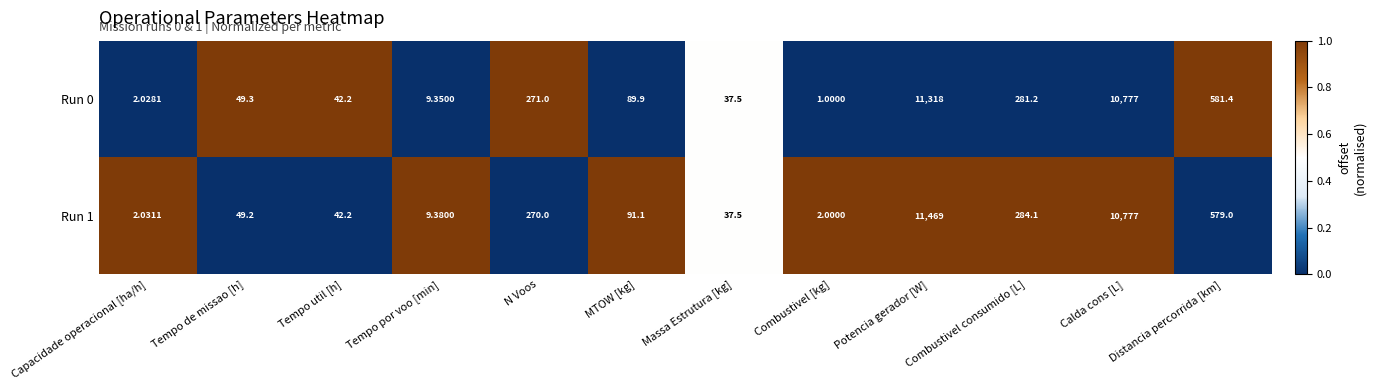

Rank the series by their maximum value, from highest to lowest.

Run 1, Run 0